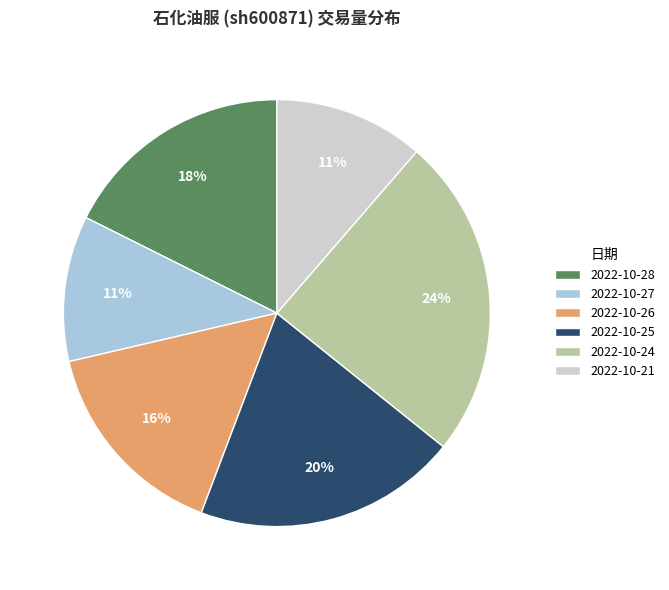

To the nearest percent, what is the average slice percentage?

17%